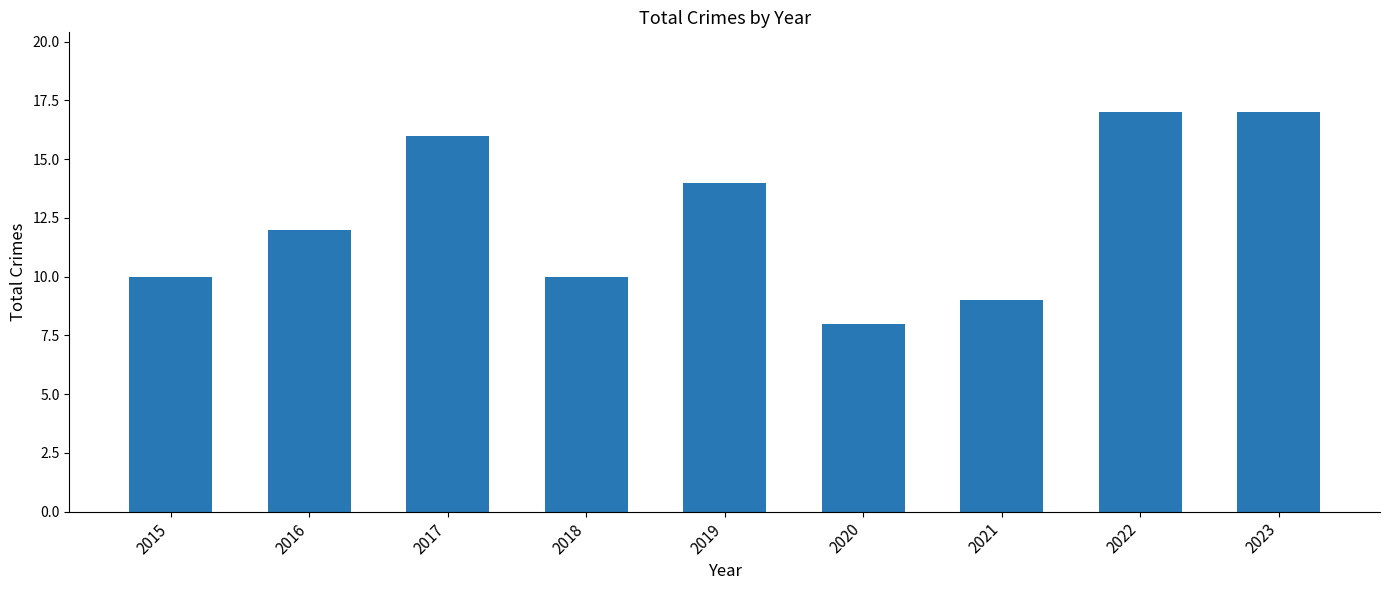

What is the smallest value displayed?

8